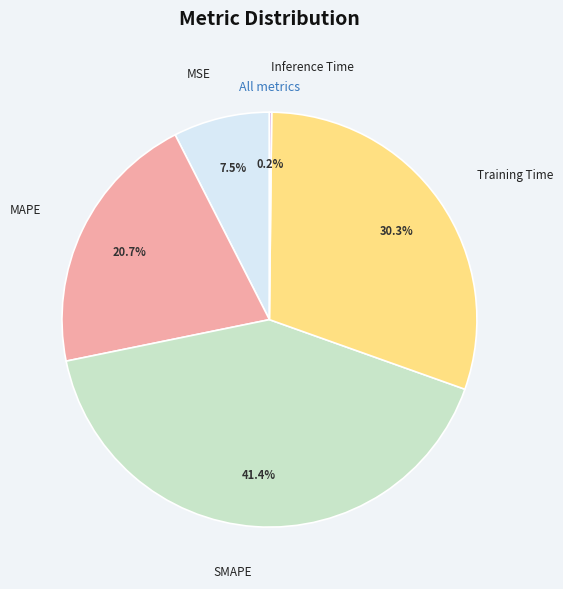

Which category has the biggest portion of the pie?

SMAPE